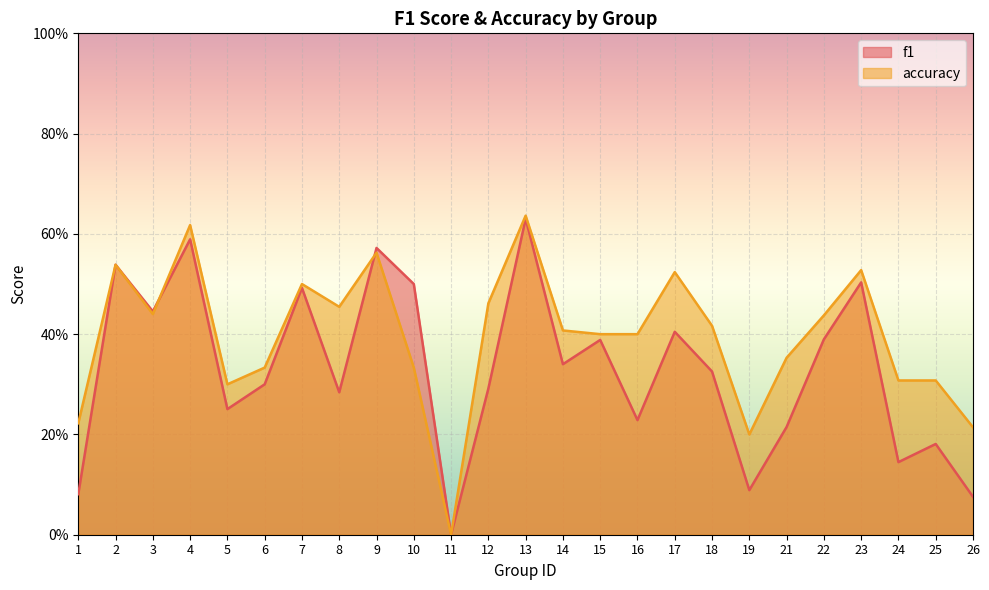

What is the difference between the second highest and minimum values in the f1 series?

0.6